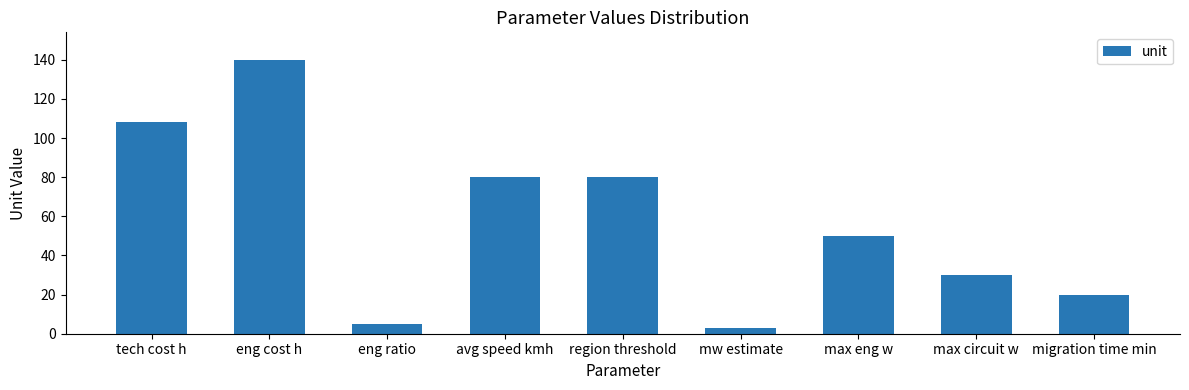

Which category has the highest value across all series?

eng cost h